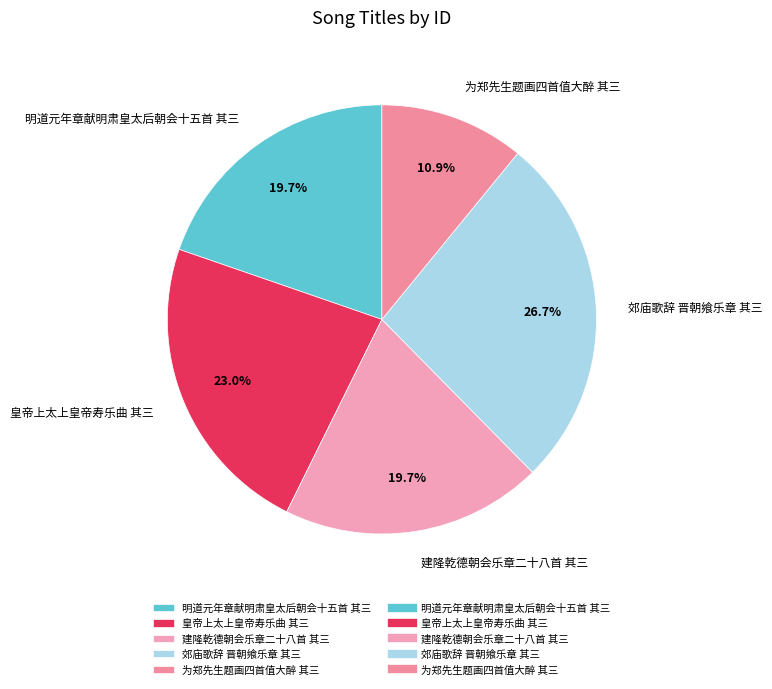

Which slice is the smallest?

为郑先生题画四首值大醉 其三